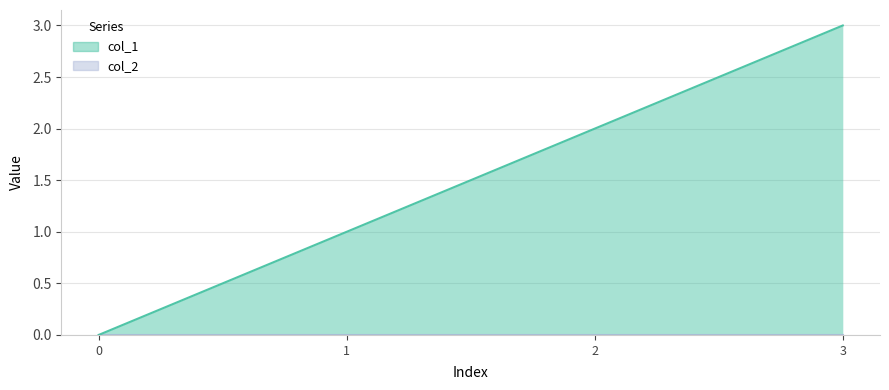

What is the ratio of the value at 1 to the value at 3?

0.3